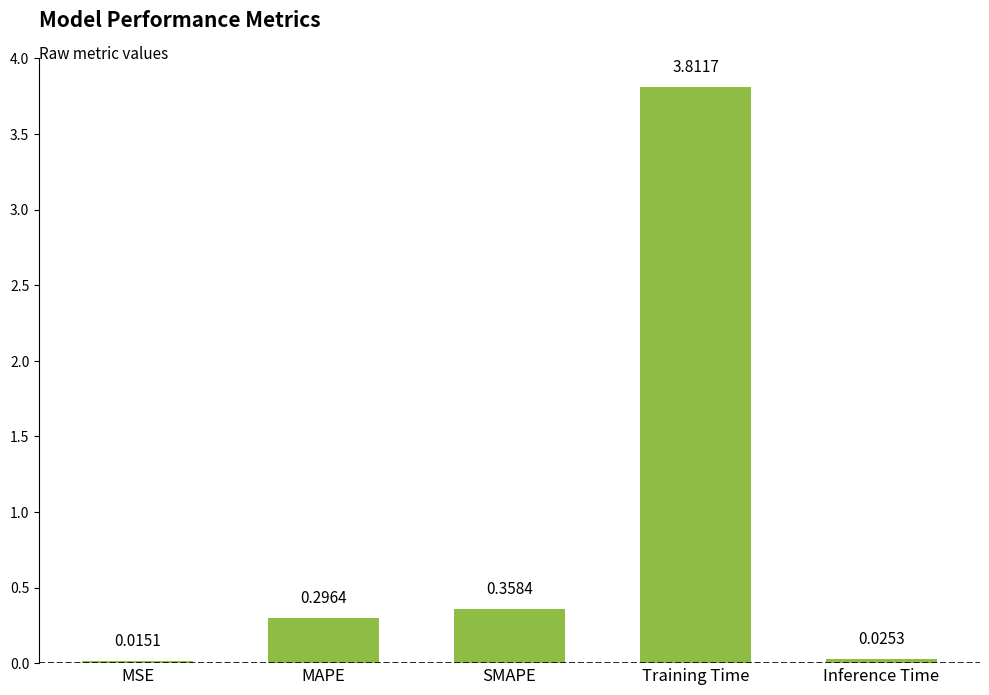

Rank the categories by value from lowest to highest.

MSE, Inference Time, MAPE, SMAPE, Training Time